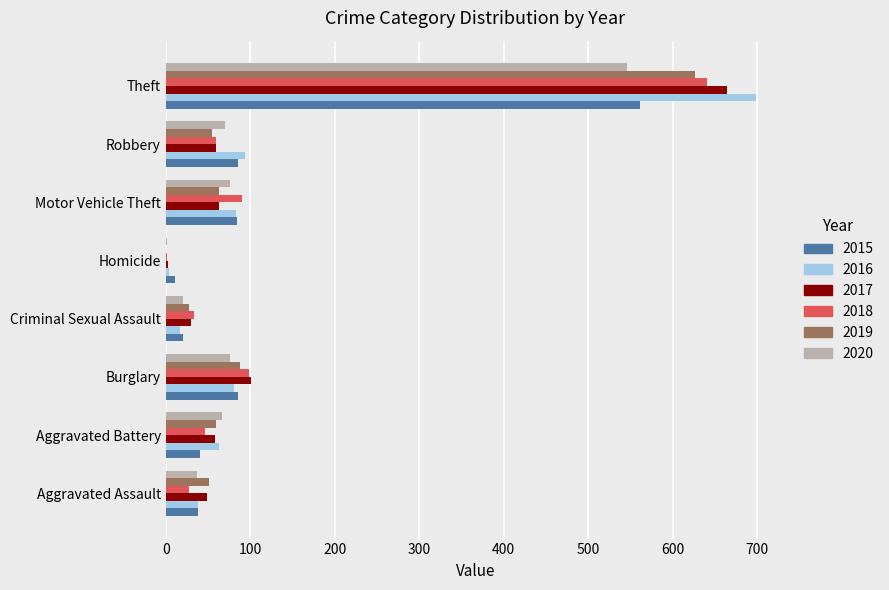

What is the sum of all 2016 values?

1078